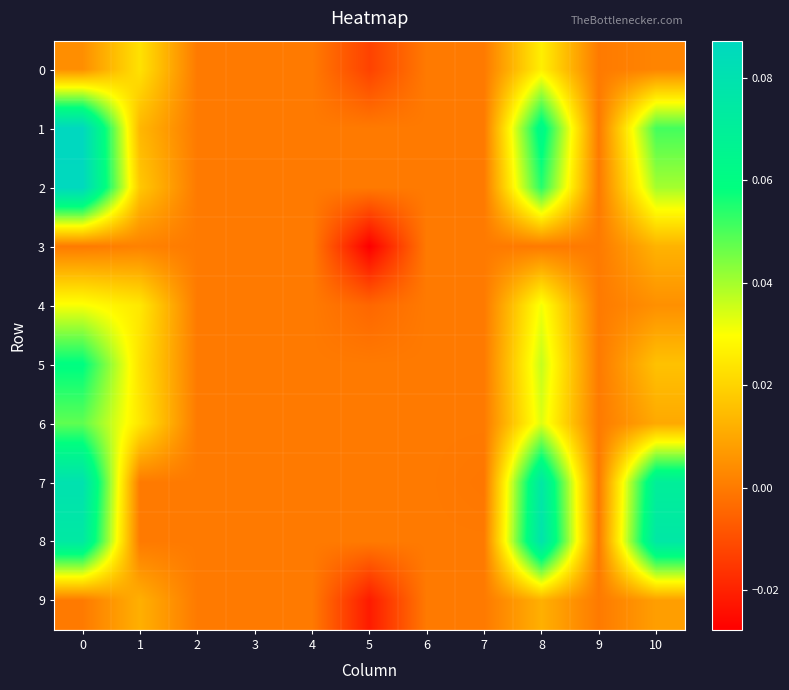

List the series in order of their peak value, highest first.

row_1, row_2, row_7, row_8, row_5, row_6, row_4, row_0, row_3, row_9